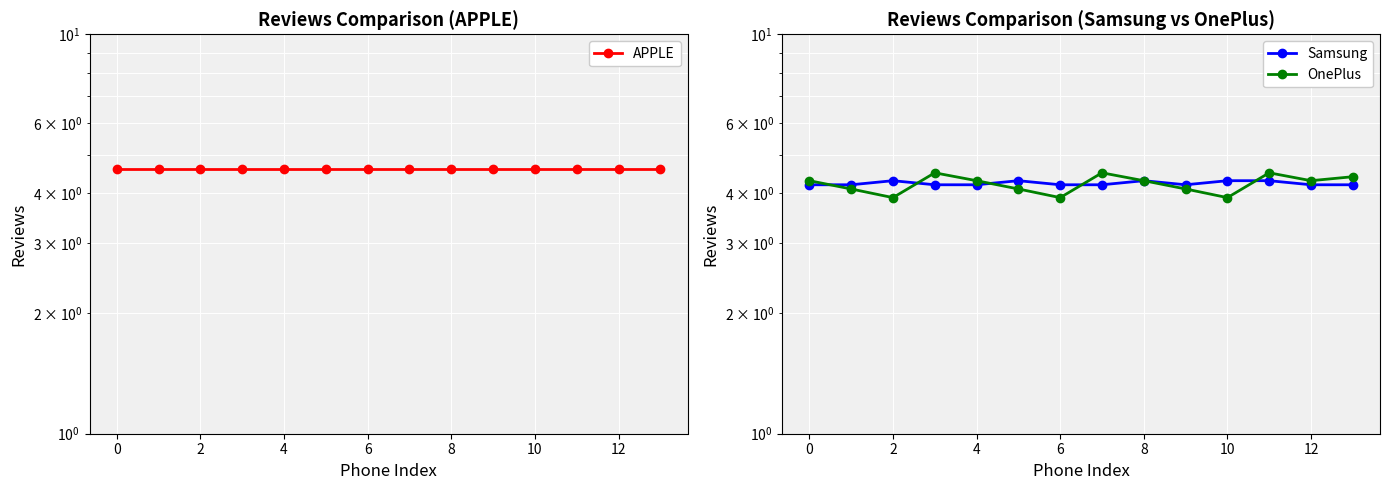

What is the label of the 11th point from the left?

10